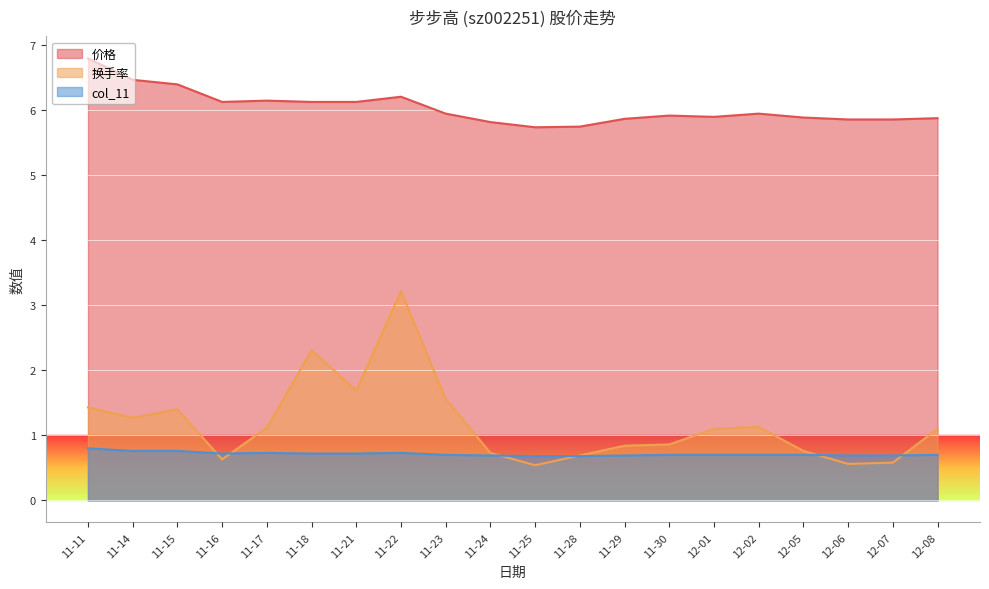

What is the sum of the 换手率 values at 11-22 and 12-05?

4.0